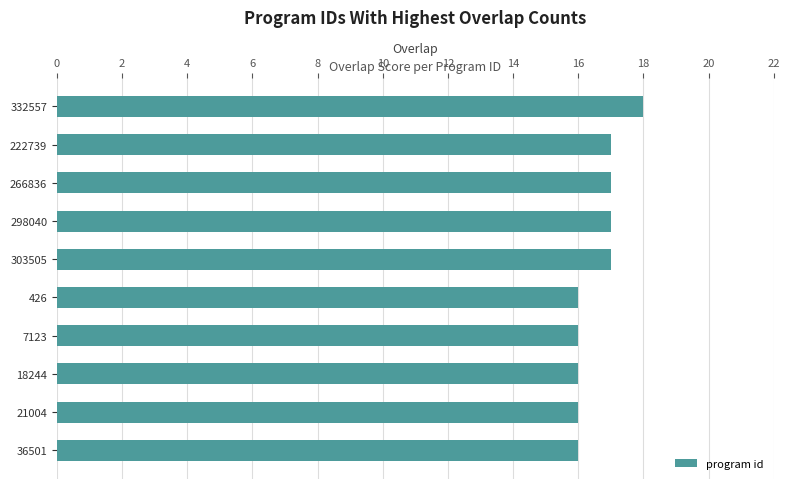

Reading bottom to top, list all the values displayed in this chart.

16	16	16	16	16	17	17	17	17	18